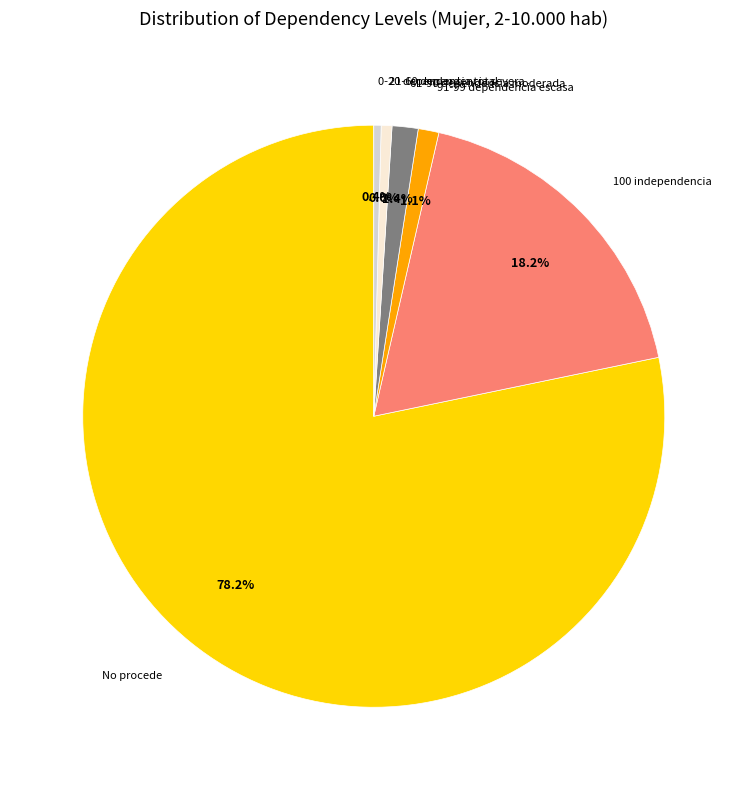

Combined, what portion of the pie is No procede and 61-90 dependencia moderada?

79.7%